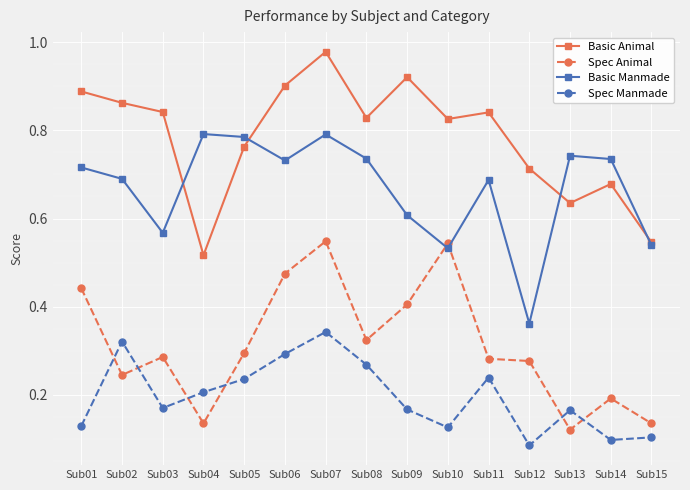

Is this an area chart (filled region under the line)?

No